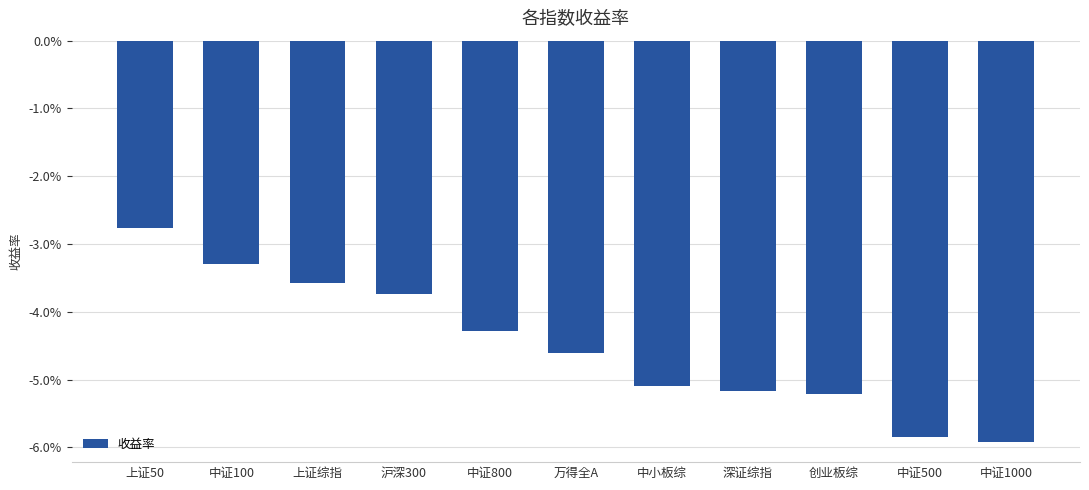

Is it true that the value at 中小板综 is -0.0?

False